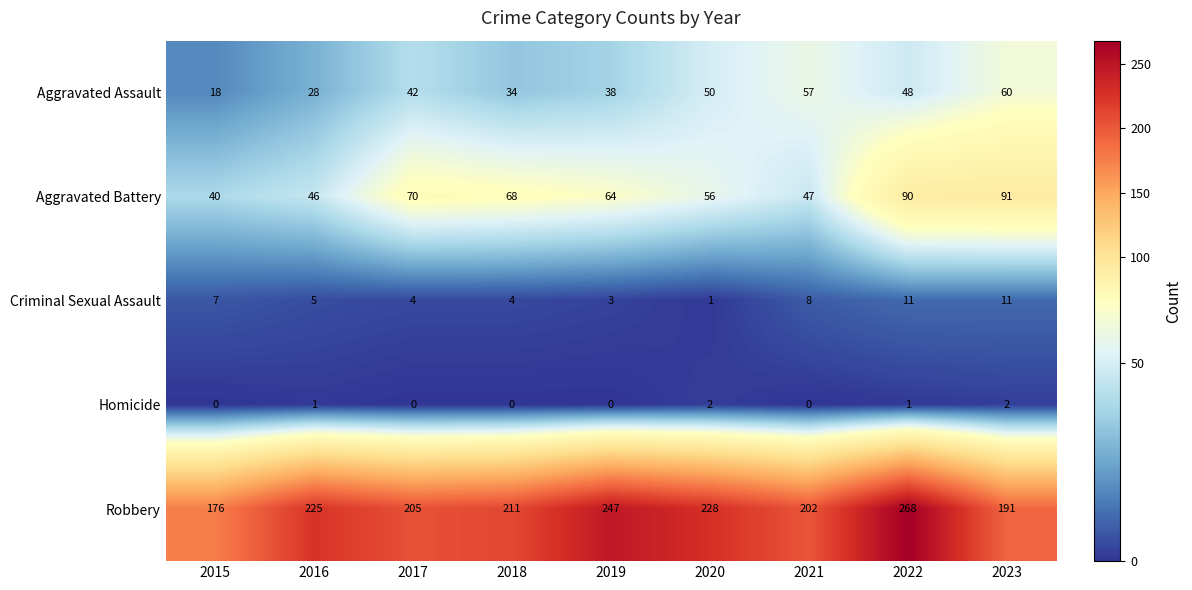

Which series has the largest total across all categories?

Robbery